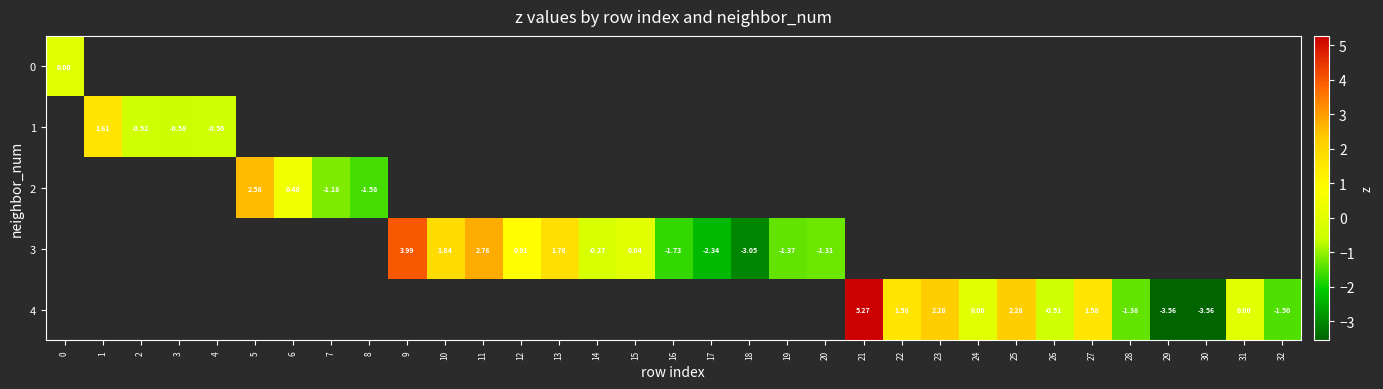

What is the maximum value shown in the chart?

5.3